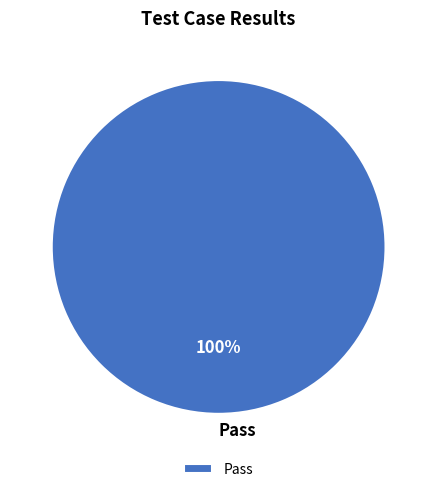

Which category accounts for the majority?

Pass